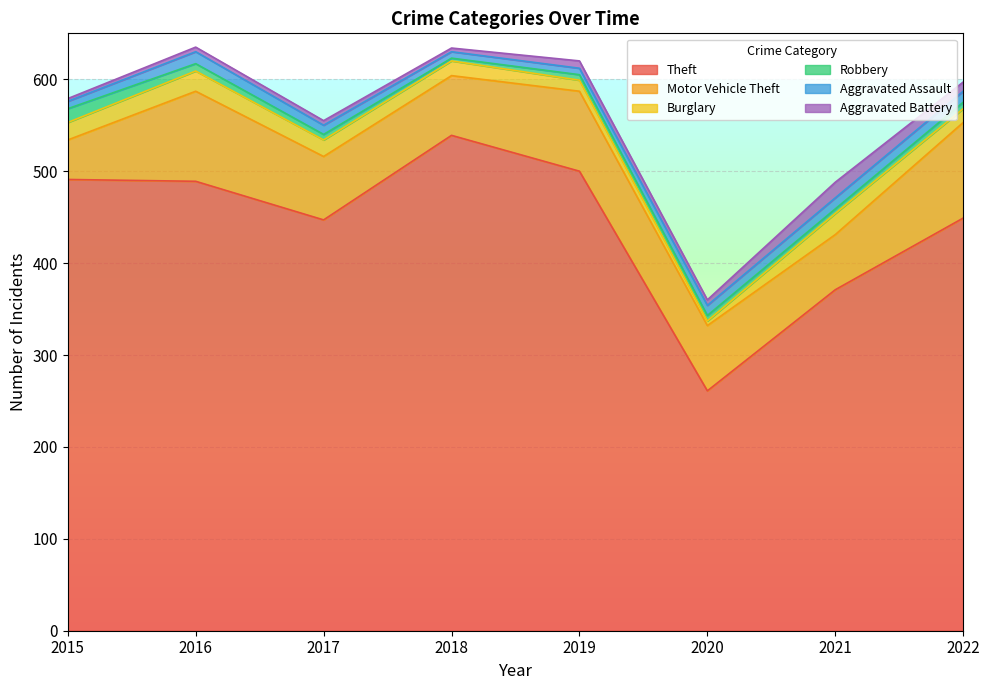

True or false: Burglary and Motor Vehicle Theft intersect in this chart.

False